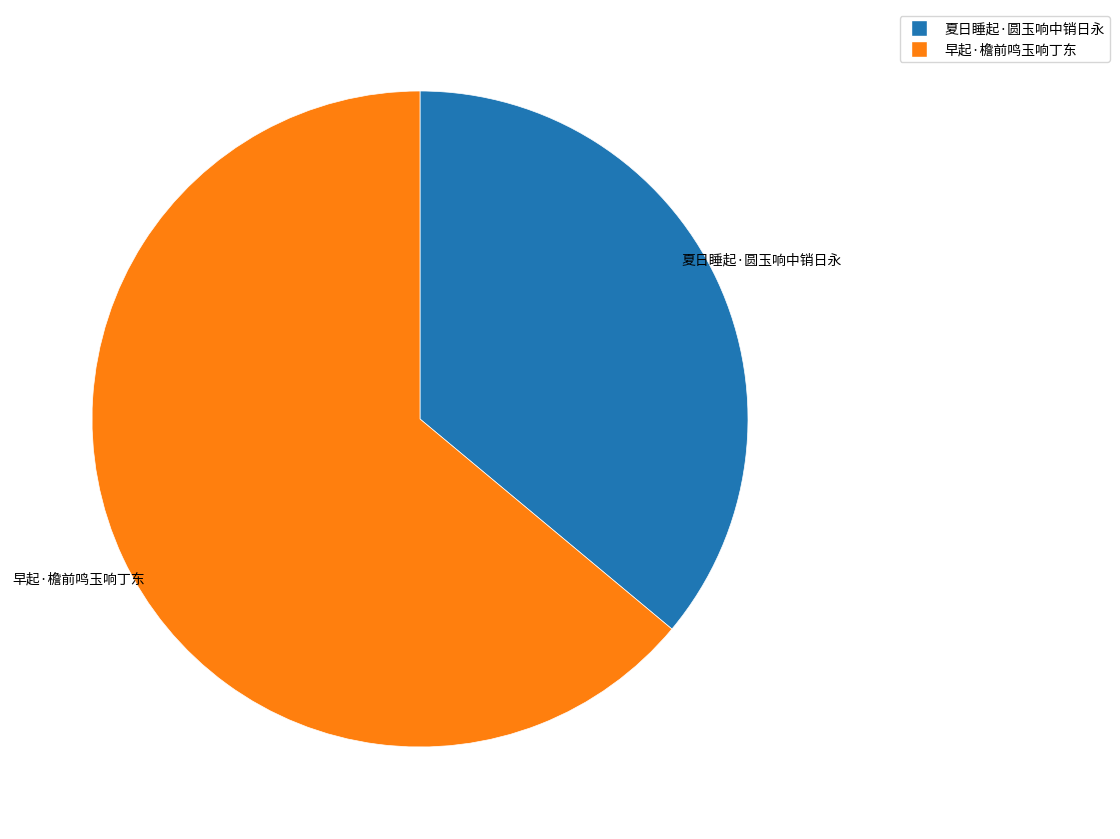

Rank the categories by value from highest to lowest.

早起·檐前鸣玉响丁东, 夏日睡起·圆玉响中销日永